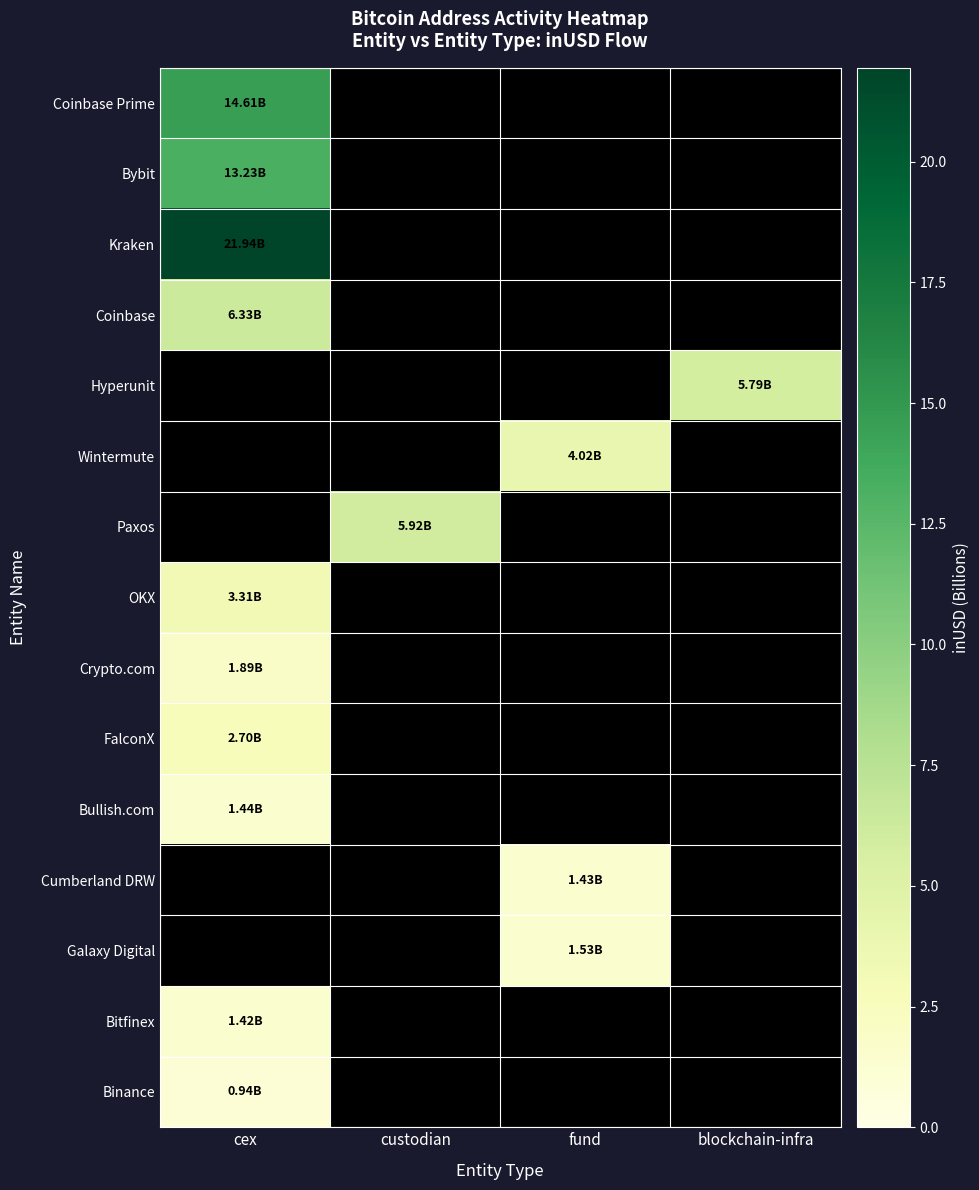

True or false: Crypto.com has a value of -0.6 at blockchain-infra.

False